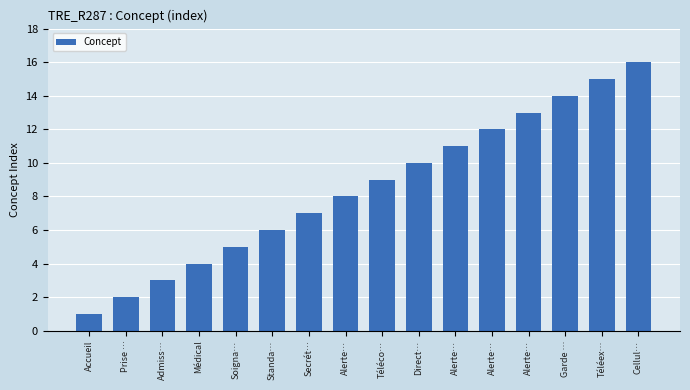

How many series are shown in this chart?

1